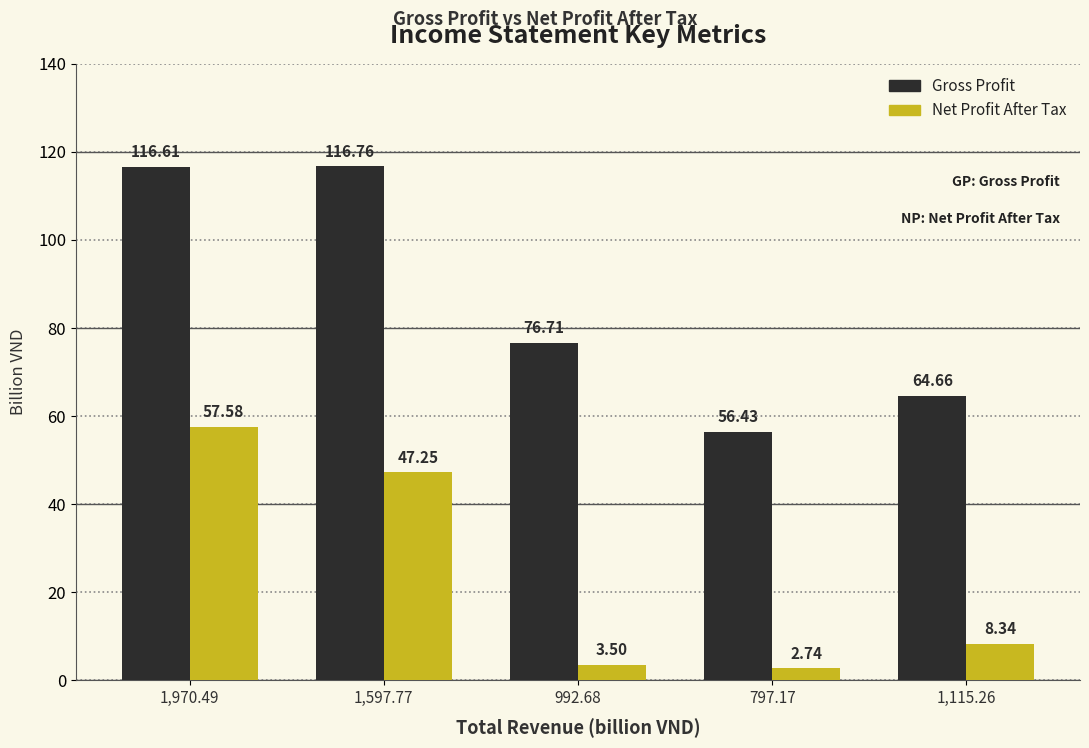

List the labels in order of Net Profit After Tax value, smallest first.

797.17, 992.68, 1,115.26, 1,597.77, 1,970.49